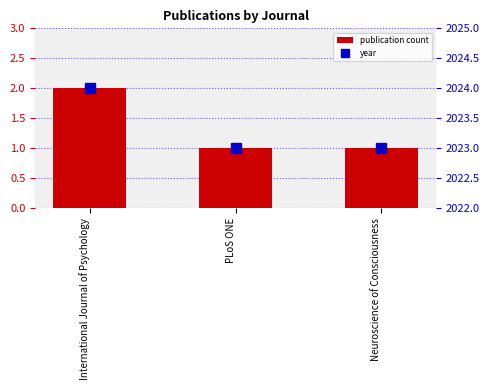

At which category does the chart reach its peak across all series?

International Journal of Psychology